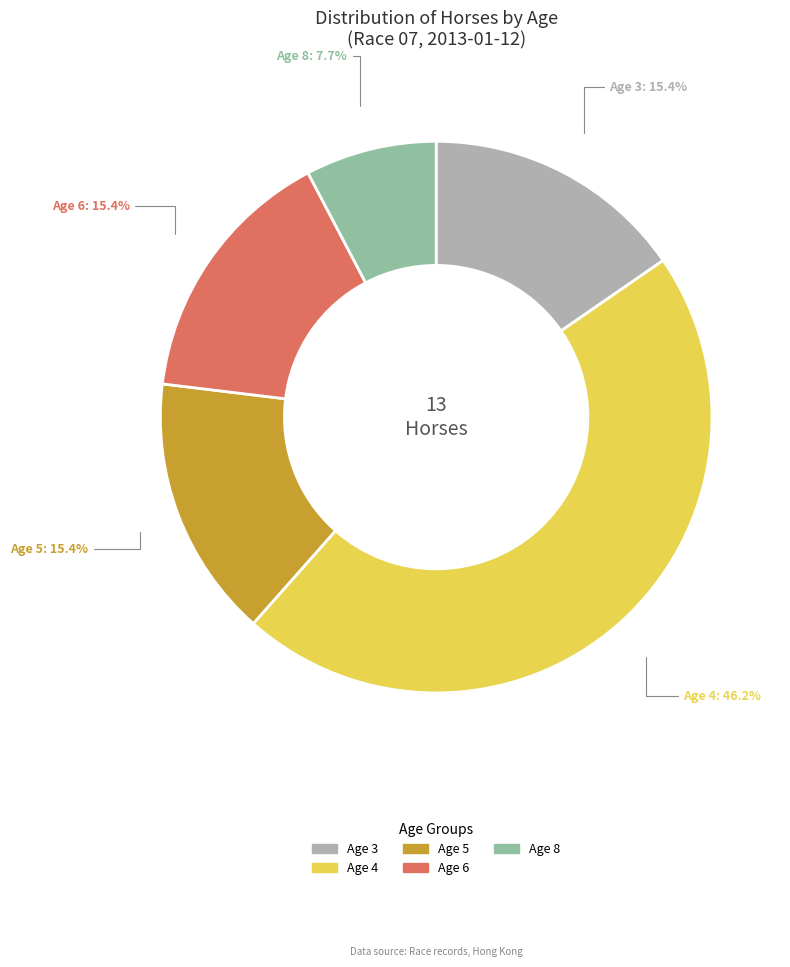

To the nearest percent, what portion does Age 5 represent?

15%